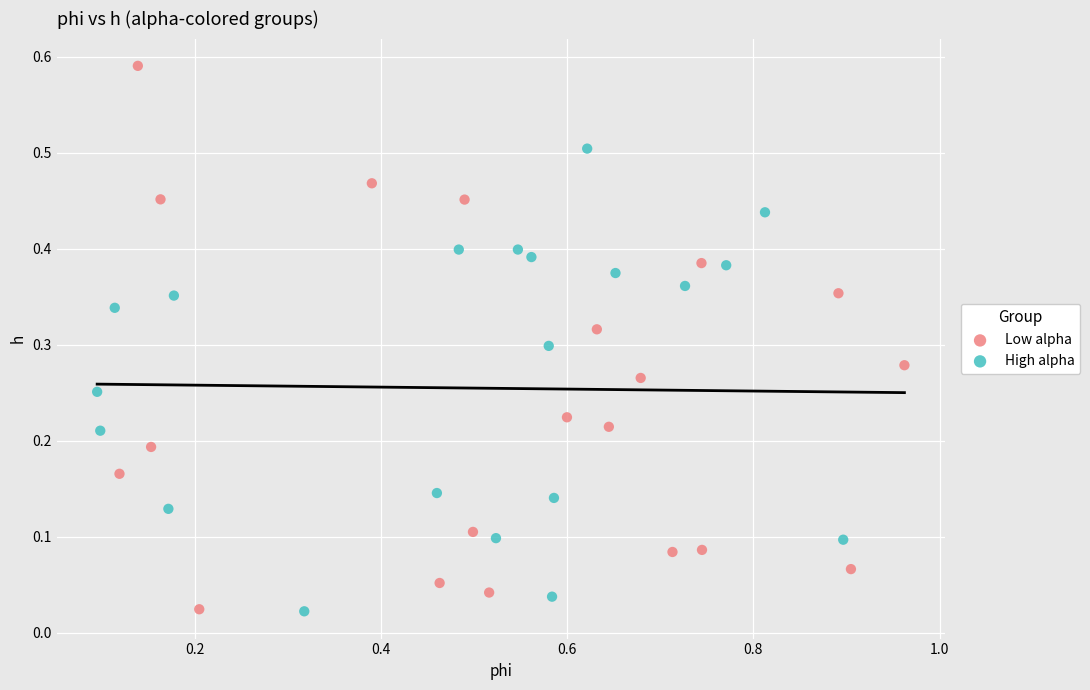

Which series contains the highest Y value?

Low alpha